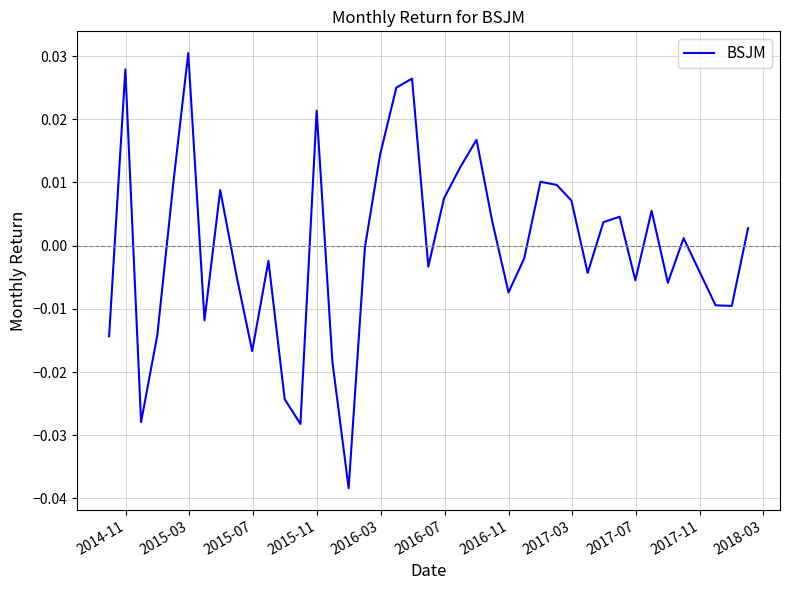

True or false: the data has more than 2 interior local peaks.

True